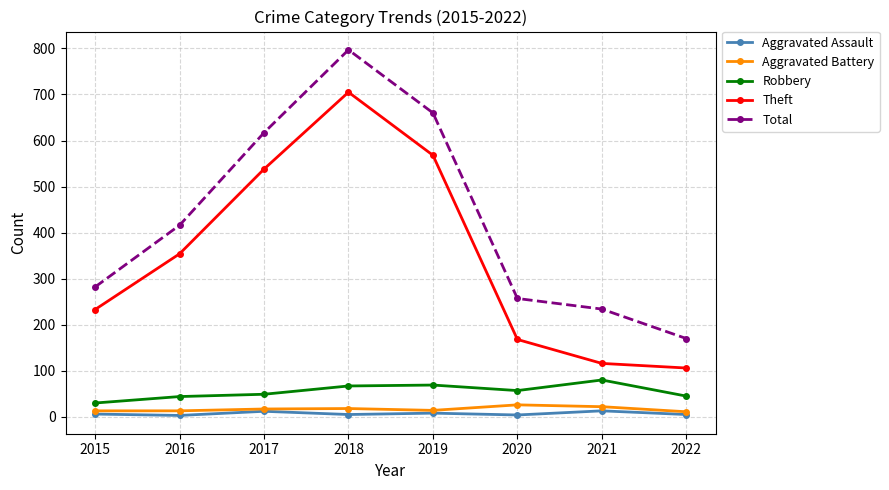

True or false: Robbery has more than 0 interior local peaks.

True